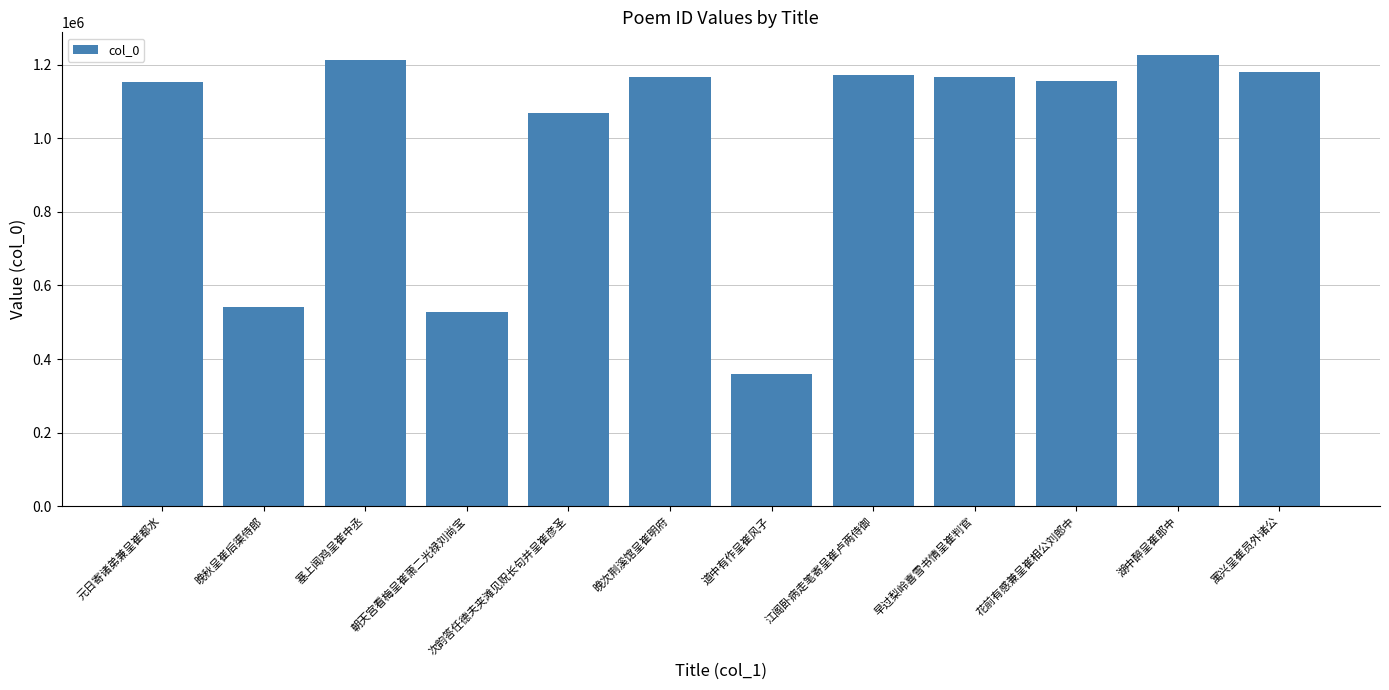

What is the label of the 5th bar from the left?

次韵答任德夫夹滩见贶长句并呈崔彦圣